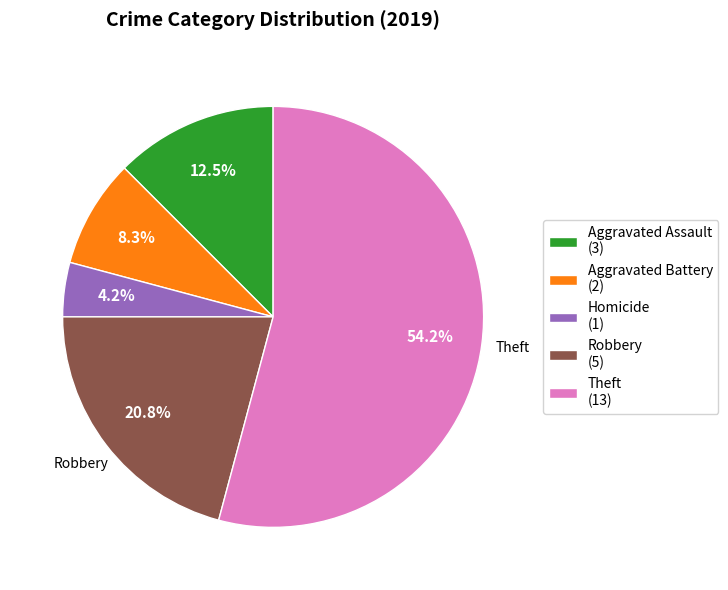

What is the largest slice in the pie chart?

Theft (13)